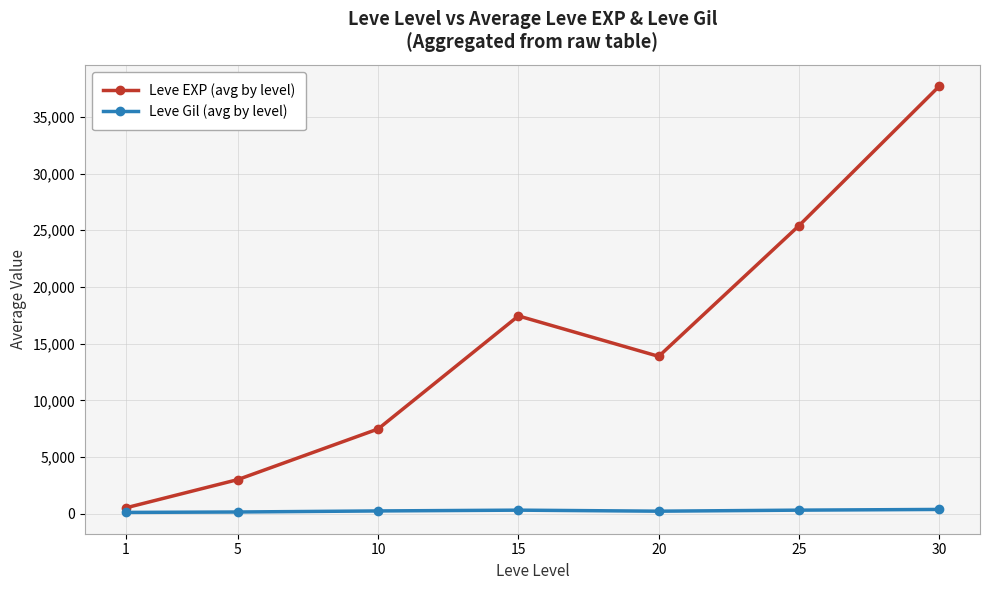

Which series has the largest total across all categories?

Leve EXP (avg by level)